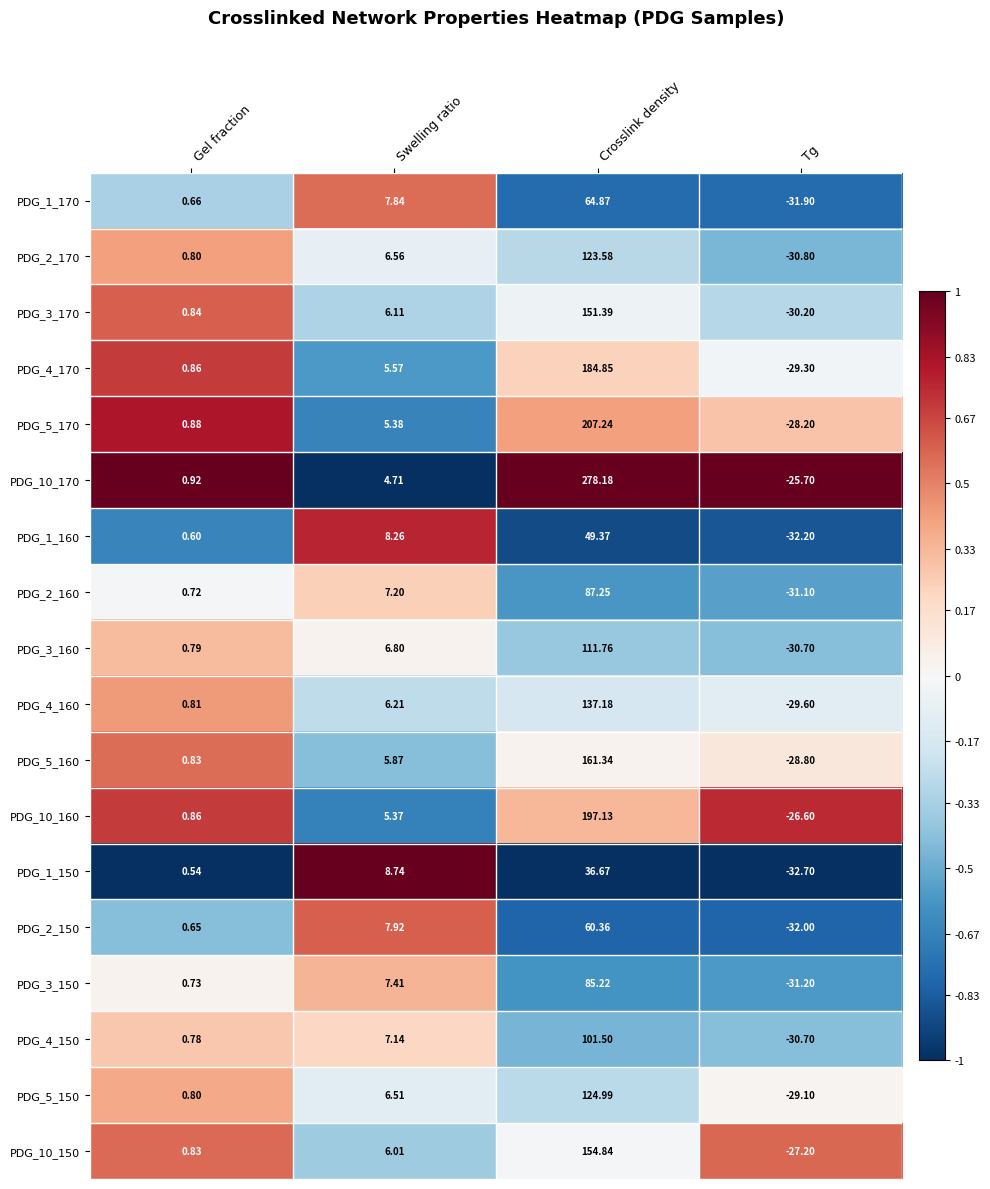

Is the value of PDG_4_160 at Swelling ratio greater than the value of PDG_5_150 at Tg?

Yes